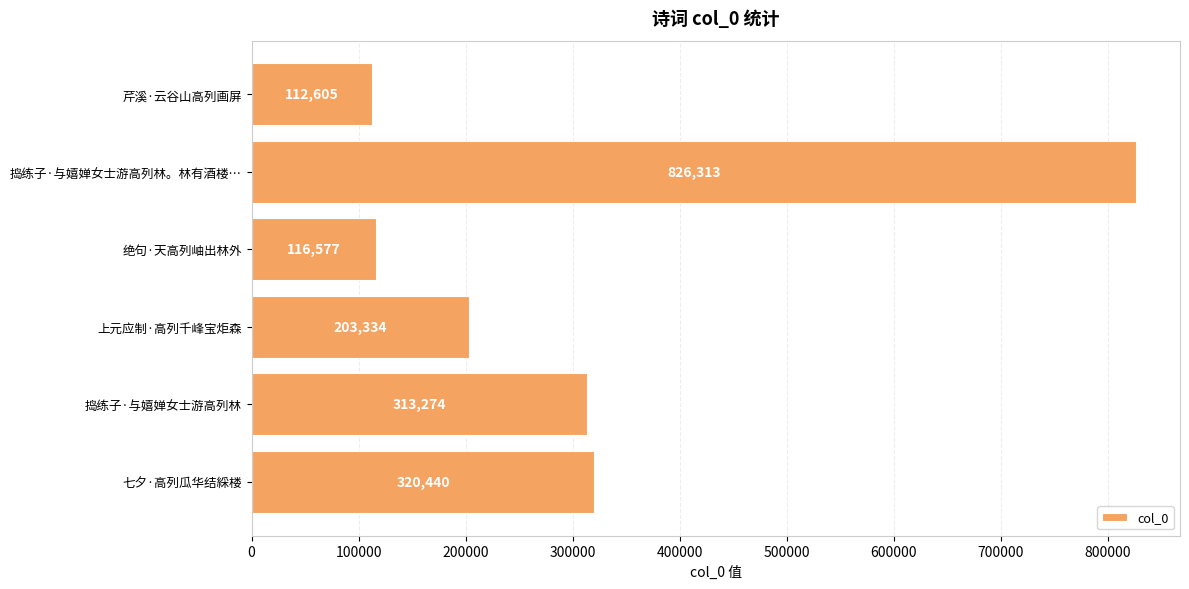

Which has a higher value, 捣练子·与嬉婵女士游高列林 or 七夕·高列瓜华结綵楼?

七夕·高列瓜华结綵楼